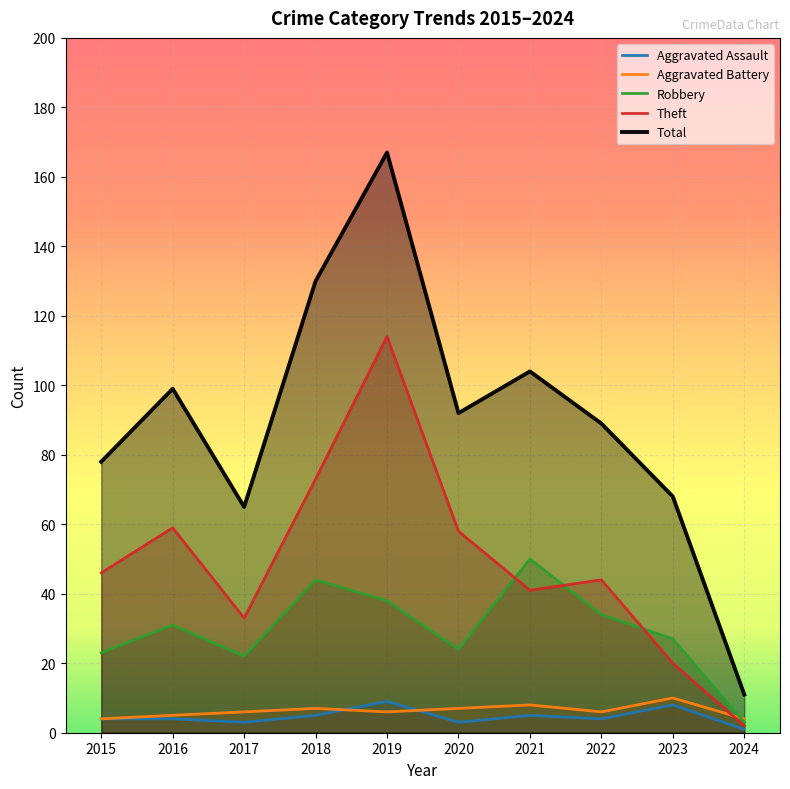

True or false: Total and Aggravated Assault cross at least once.

False